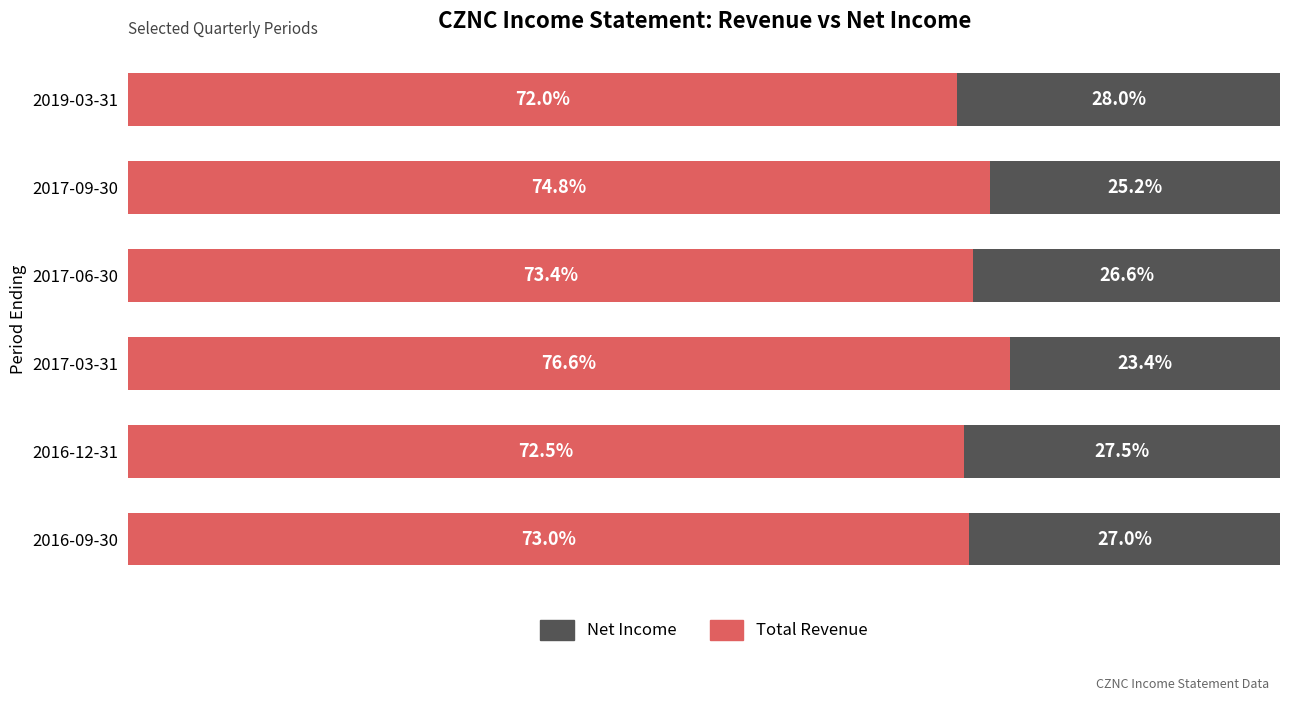

What are all the series names shown in the legend?

Net Income, Total Revenue